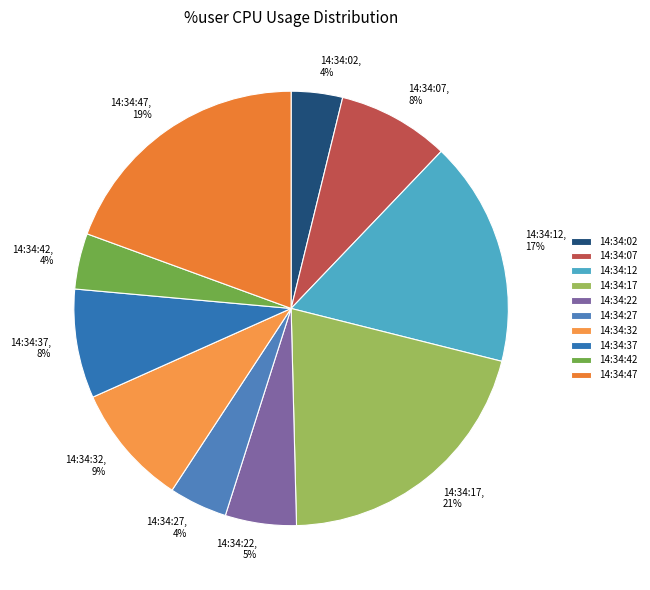

How many slices are in this pie chart?

10